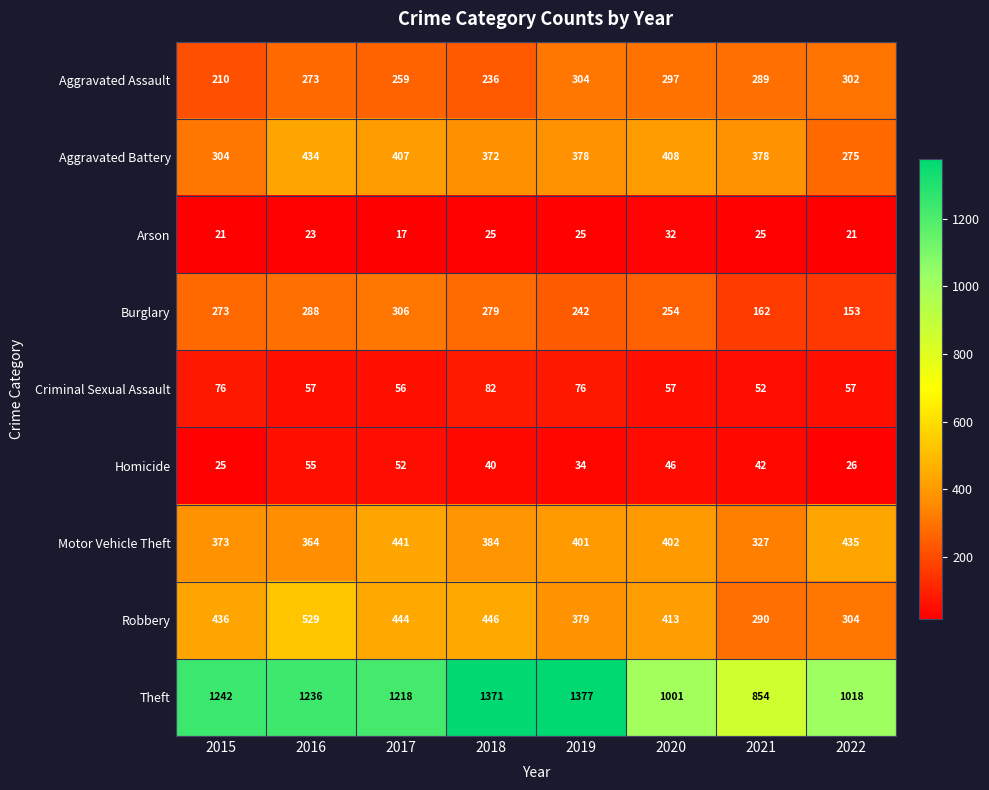

What is the sum of the Homicide values at 2015 and 2019?

59